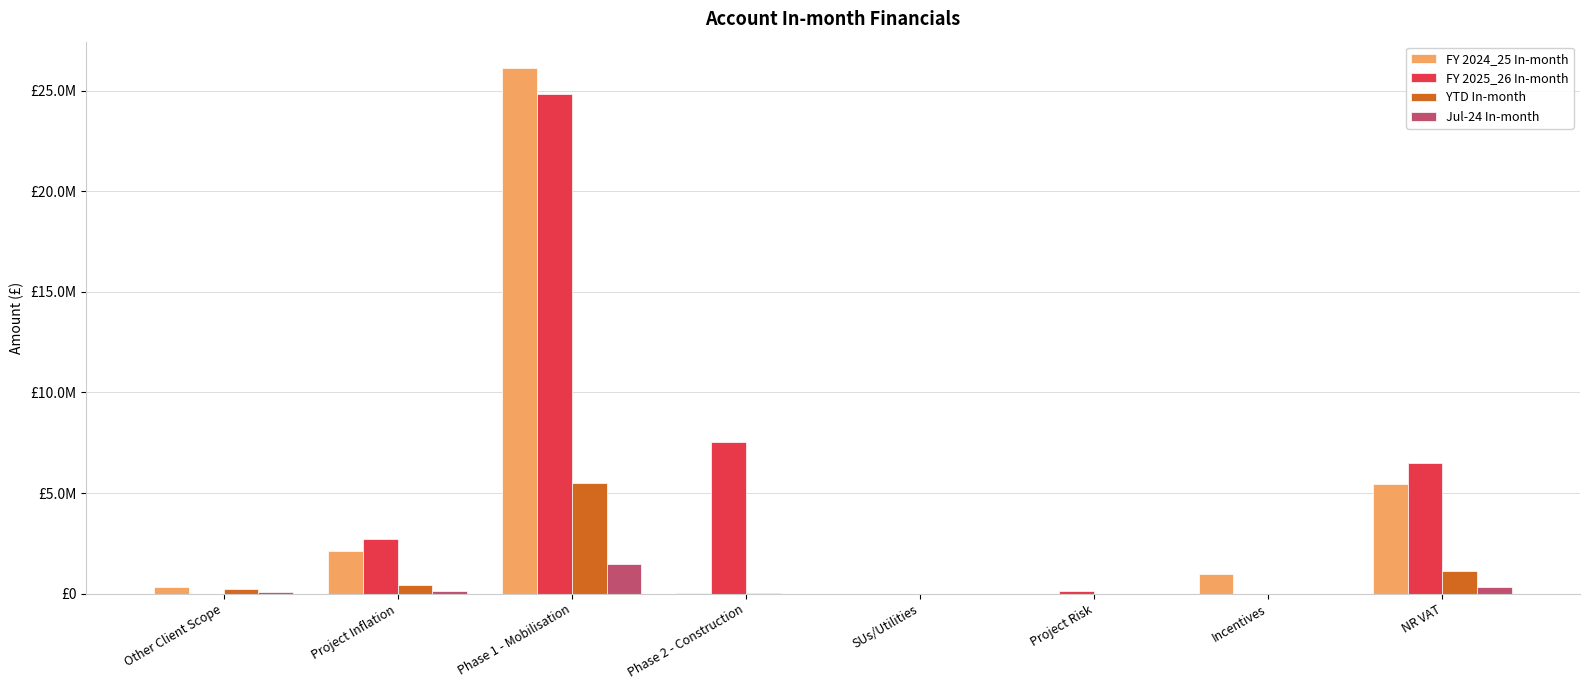

What are all the series names shown in the legend?

FY 2024_25 In-month, FY 2025_26 In-month, YTD In-month, Jul-24 In-month